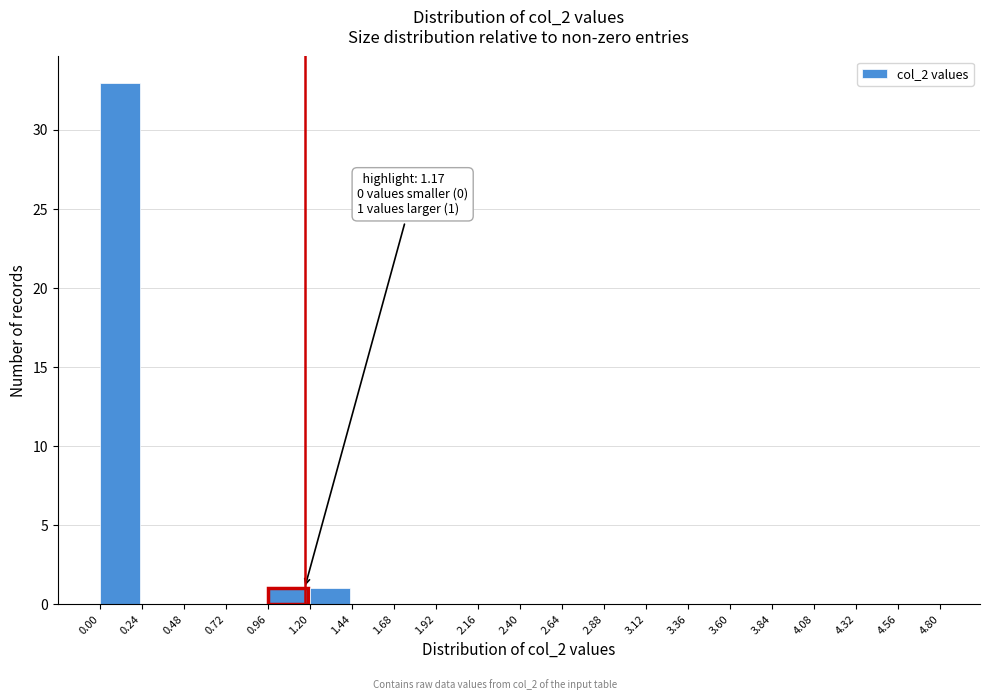

Which range on the x-axis has the tallest bar?

0.00 to 0.24